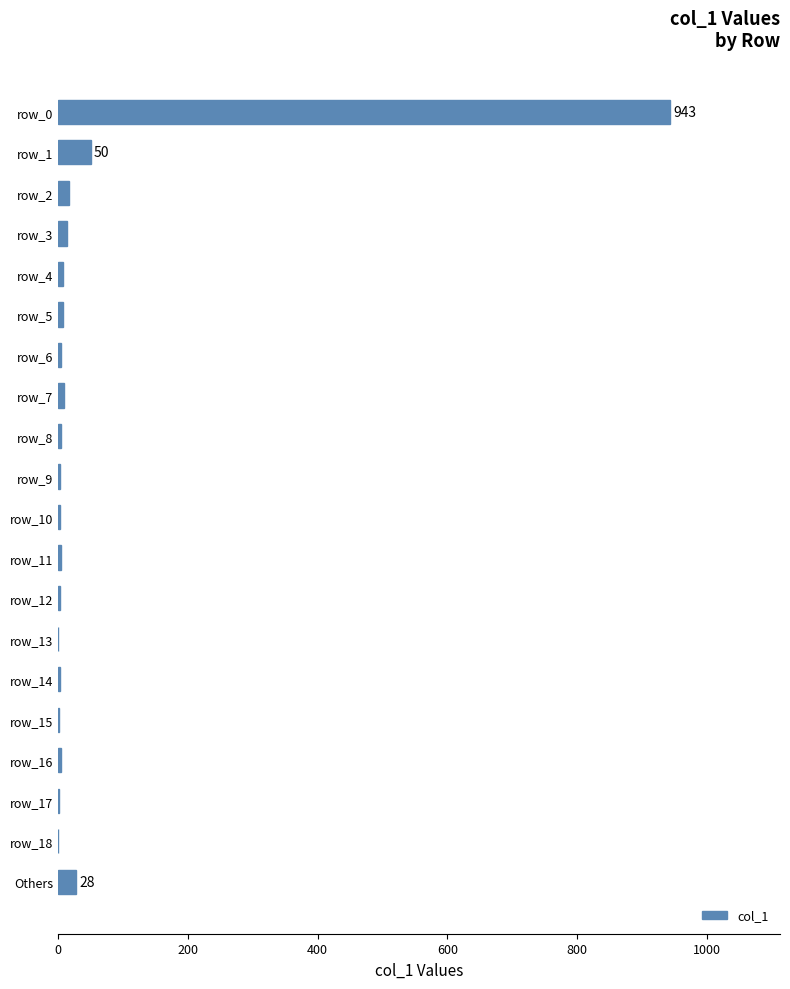

Is it true that the value at row_18 is 0?

True